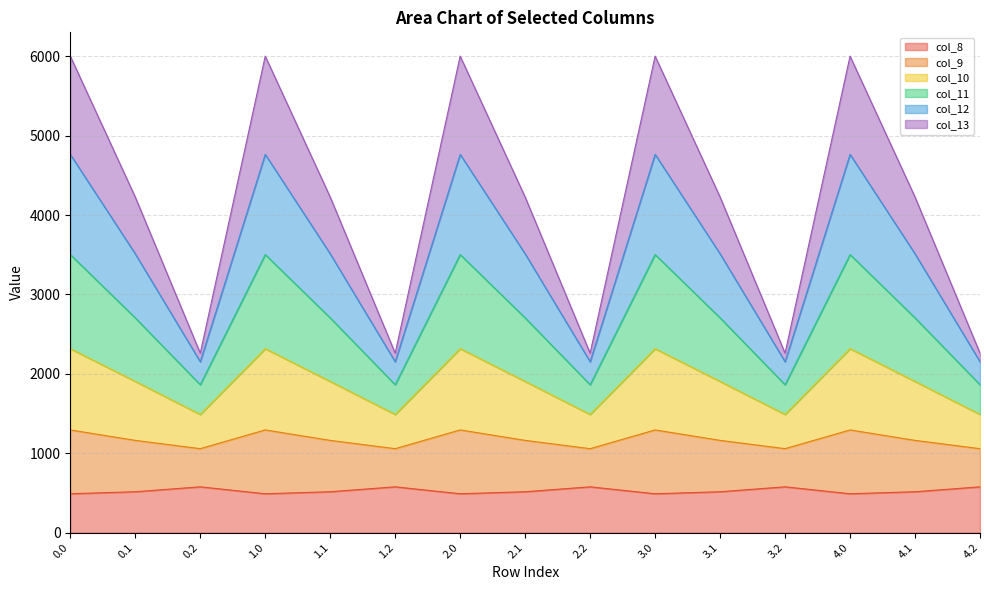

In col_11, how many points are lower than both neighbors (excluding endpoints)?

4